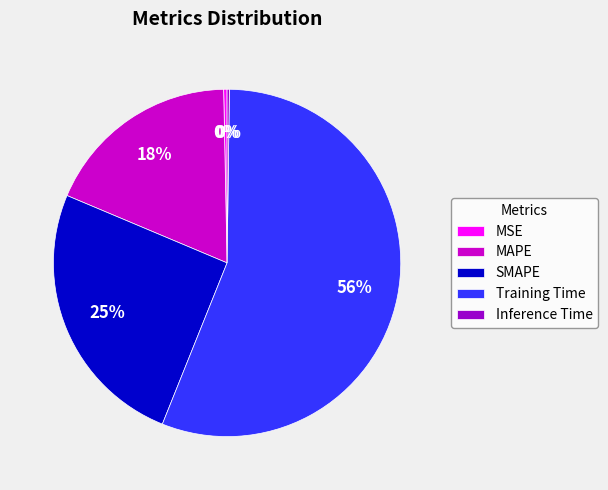

Is there any slice that represents more than half of the pie?

Yes